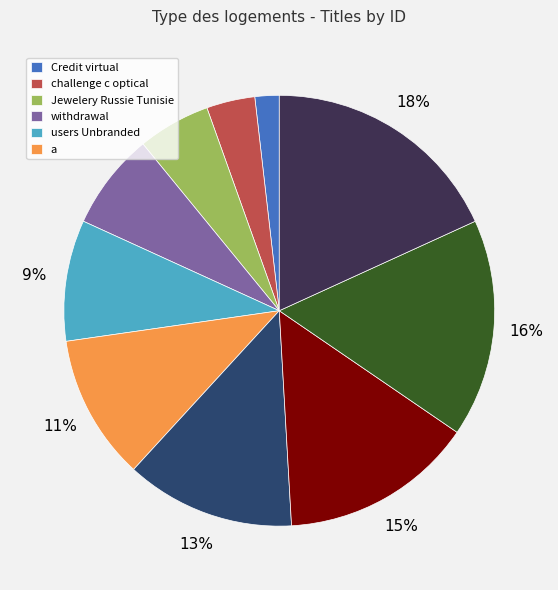

To the nearest percent, what is the average slice percentage?

10%